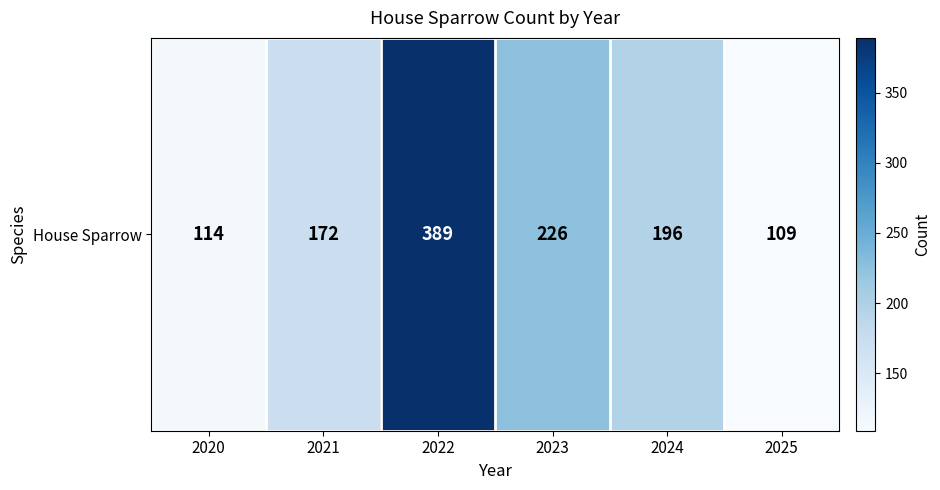

At which category does the chart reach its minimum across all series?

2025